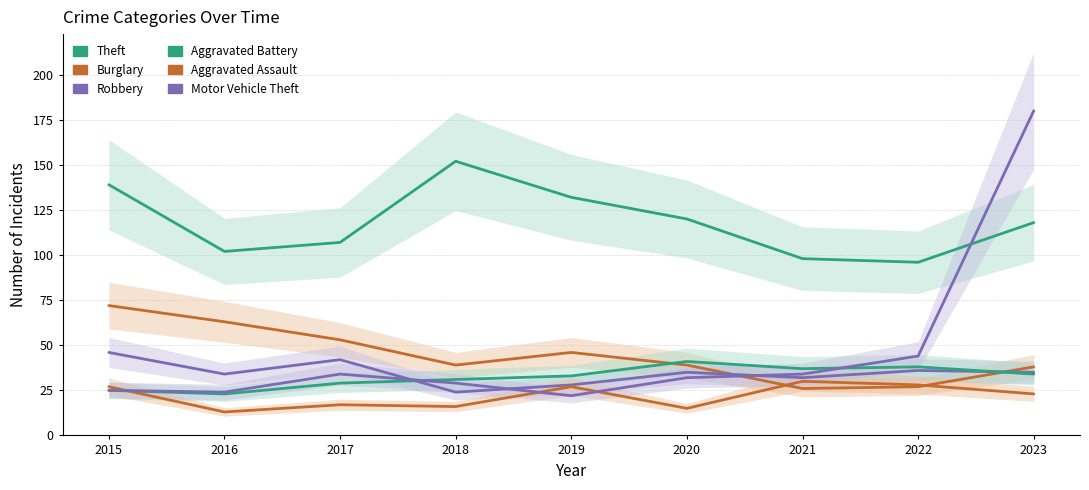

The Robbery series shows 32 at 2021. True or false?

True